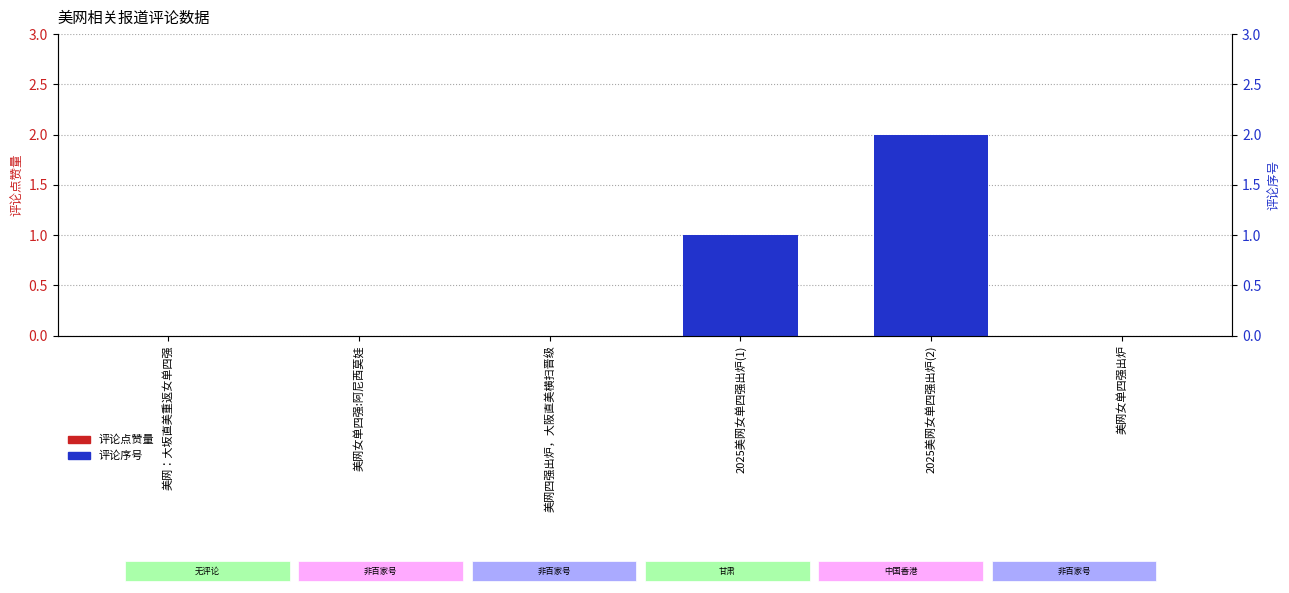

Rank the series by their average value, from highest to lowest.

评论序号, 评论点赞量